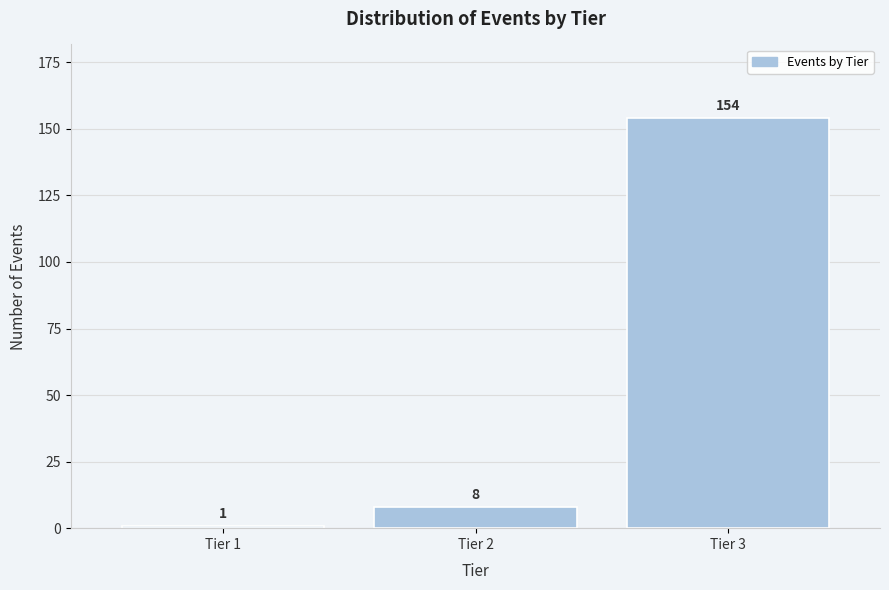

Reading right to left, transcribe all the data shown in this chart.

154	8	1